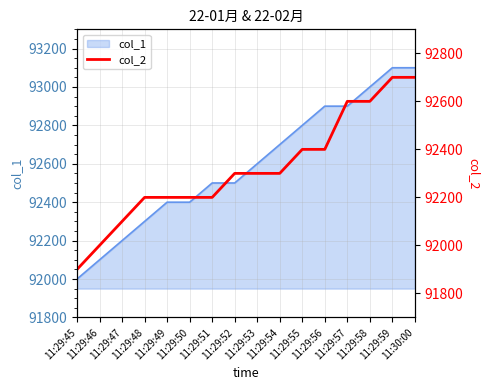

Reading right to left, list all the values displayed in this chart.

92700	92700	92600	92600	92400	92400	92300	92300	92300	92200	92200	92200	92200	92100	92000	91900